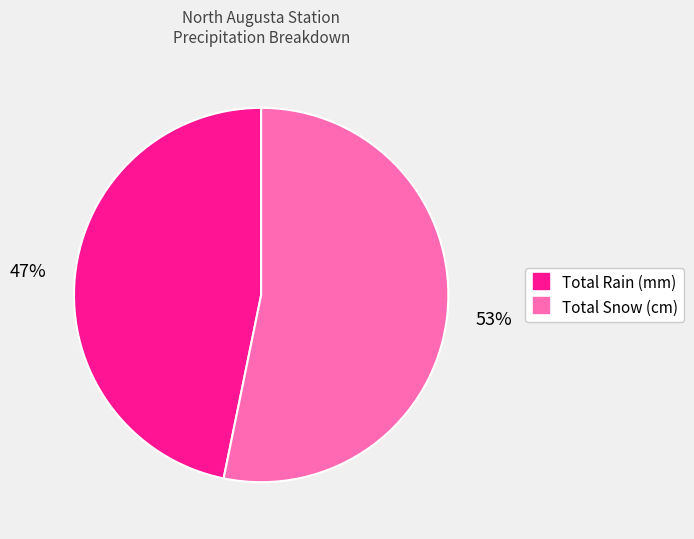

Does any single category account for the majority?

Yes